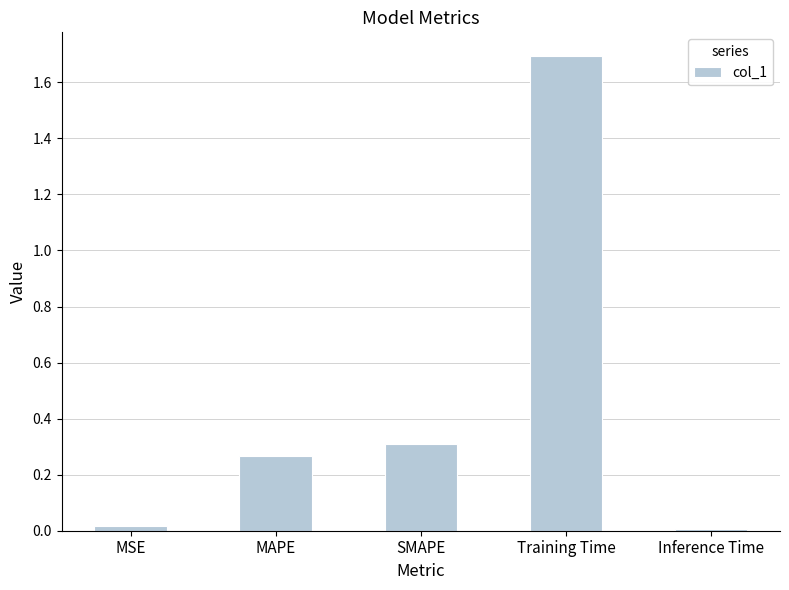

What is the label of the 5th bar from the left?

Inference Time